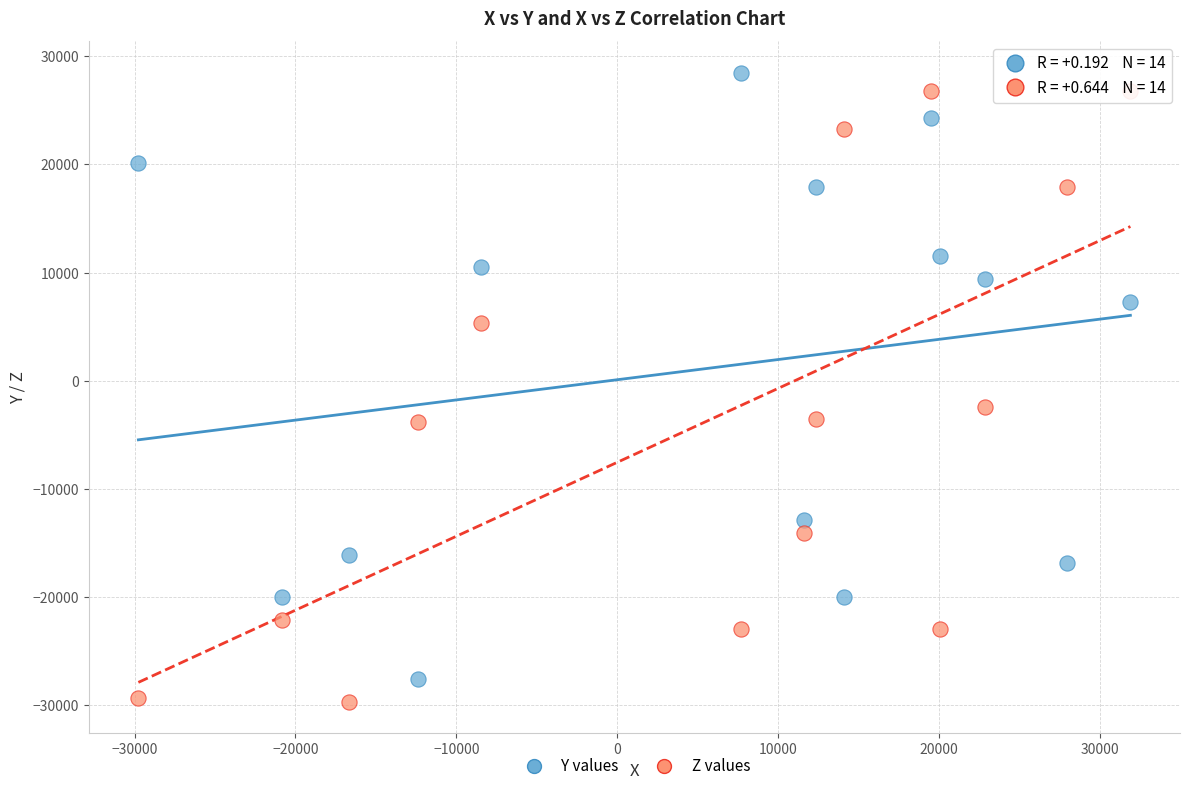

Across all data points, what is the range of Y values (max minus min)?

58149